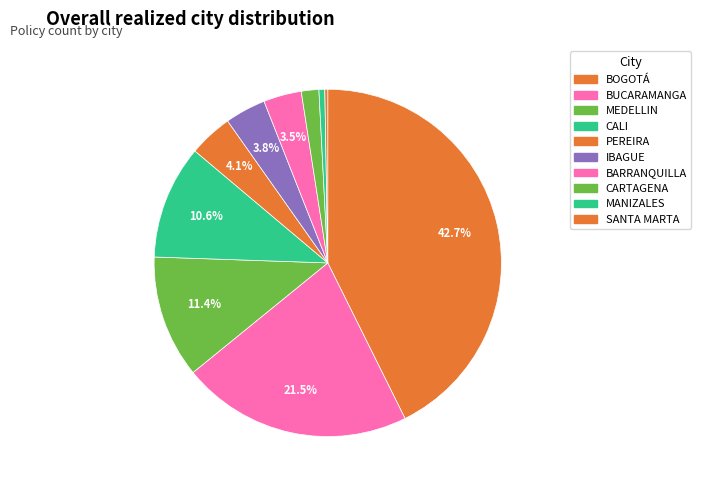

Do MEDELLIN and BOGOTÁ together represent more than half of the pie?

Yes